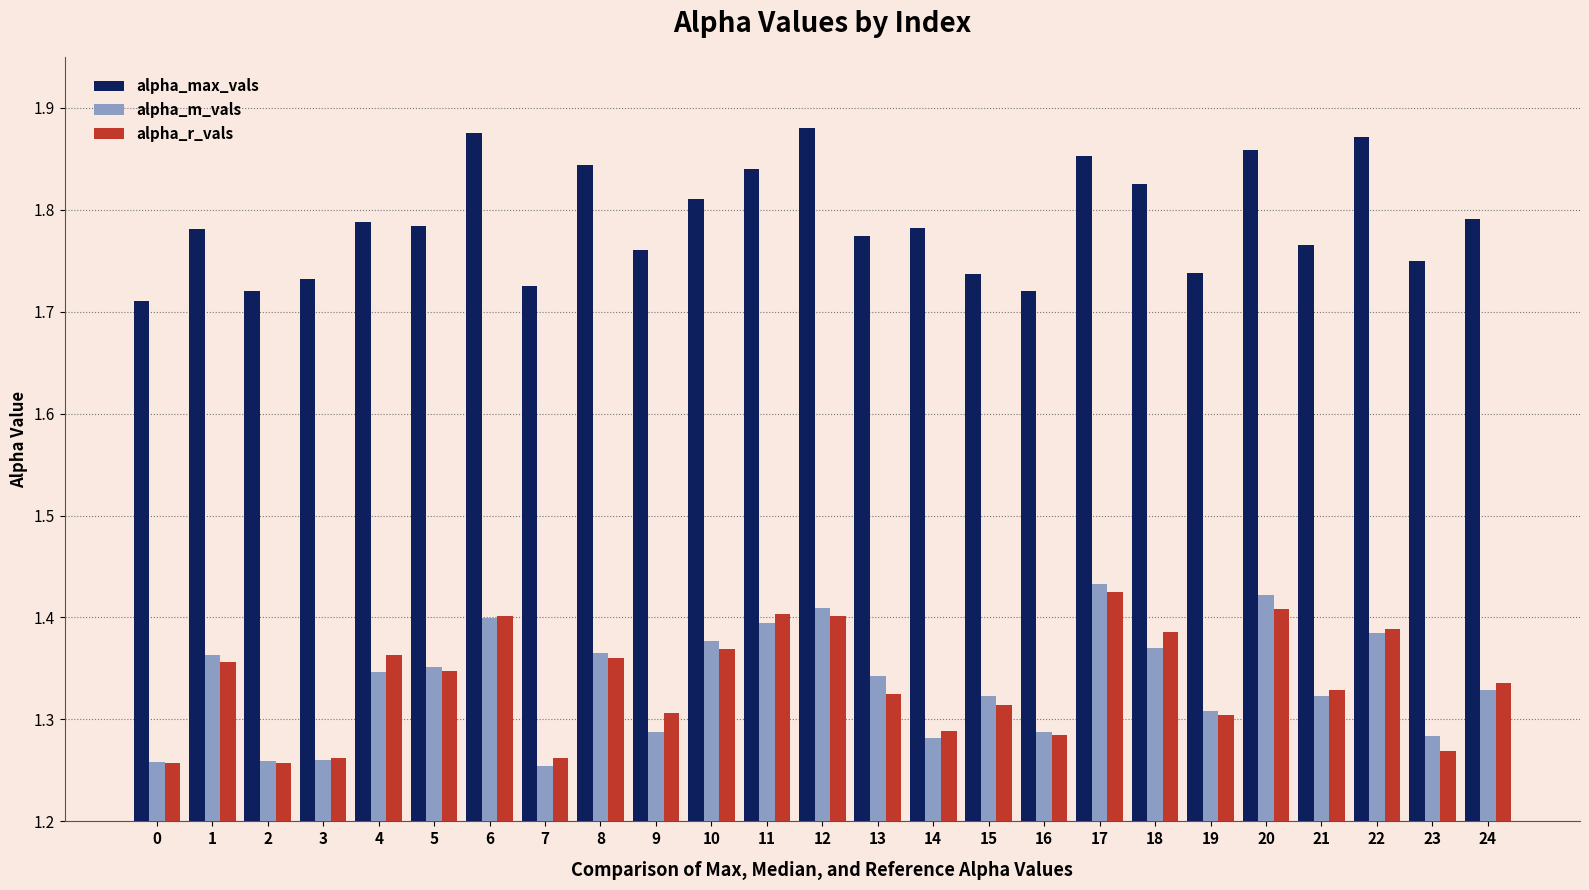

Which series has the largest total across all categories?

alpha_max_vals